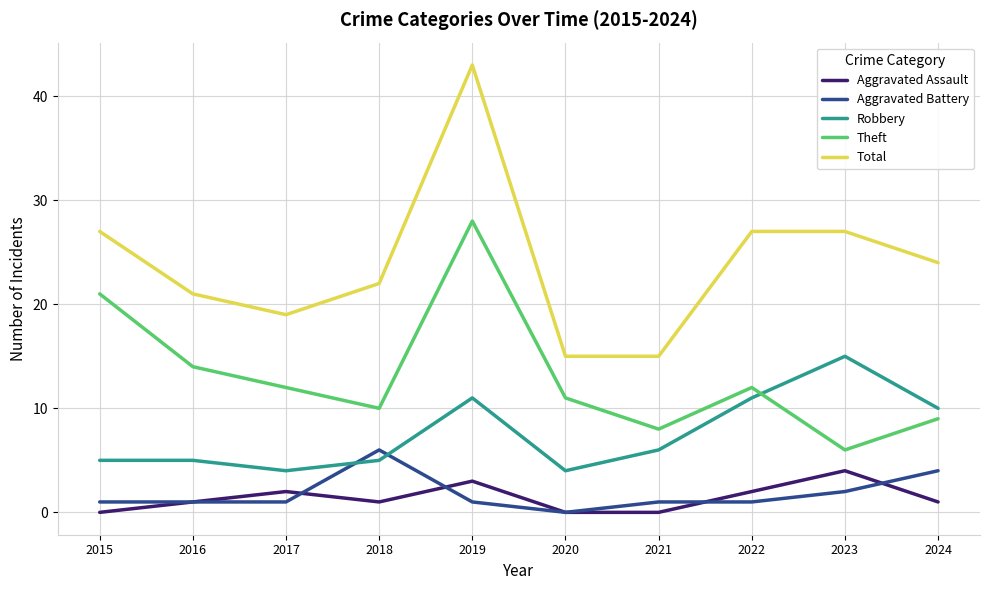

Reading right to left, list all the values displayed in this chart.

Aggravated Assault: 1	4	2	0	0	3	1	2	1	0
Aggravated Battery: 4	2	1	1	0	1	6	1	1	1
Robbery: 10	15	11	6	4	11	5	4	5	5
Theft: 9	6	12	8	11	28	10	12	14	21
Total: 24	27	27	15	15	43	22	19	21	27